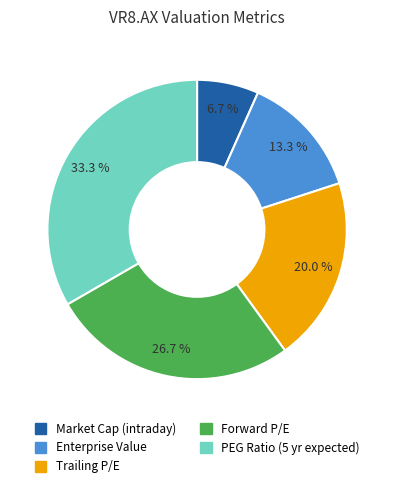

What is the total percentage of PEG Ratio (5 yr expected) and Market Cap (intraday)?

40.0%